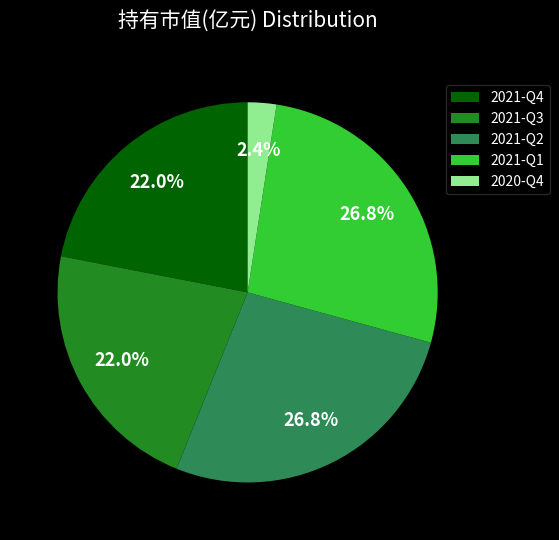

Does 2020-Q4 represent more than half of the total?

No